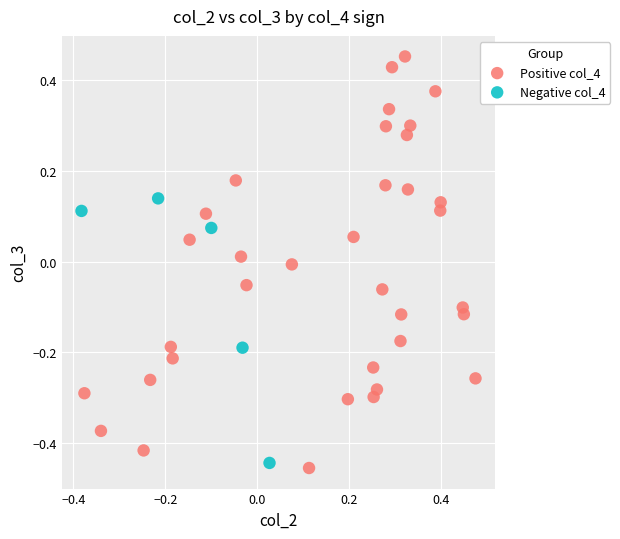

Which series reaches the minimum Y coordinate?

Positive col_4